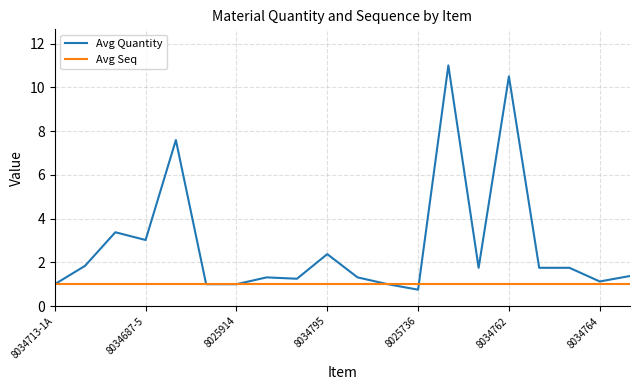

What is the lowest value of the Avg Quantity series?

0.8